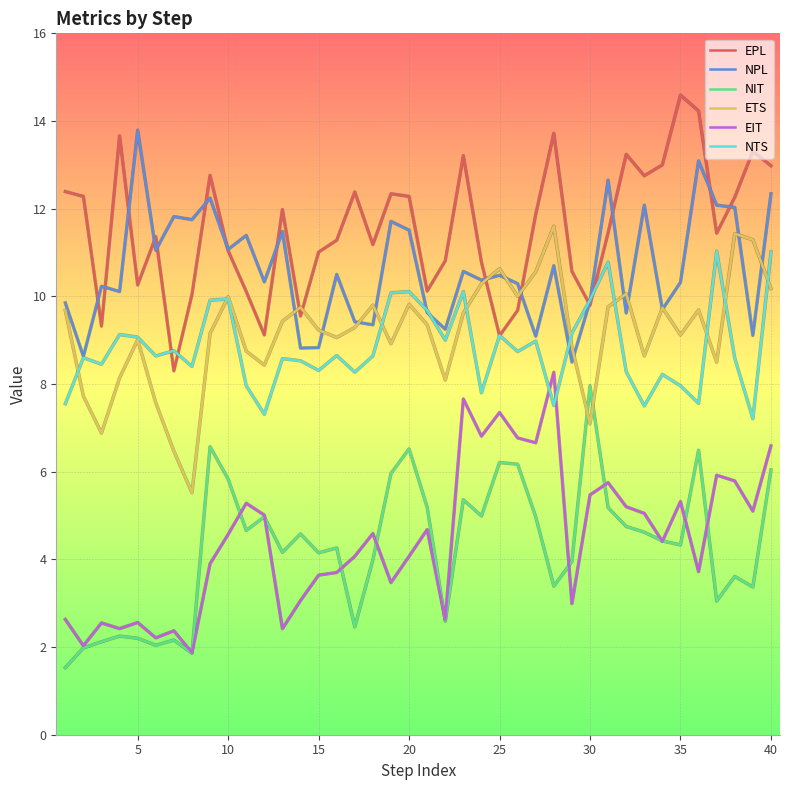

True or false: EPL and EIT cross at least once.

False